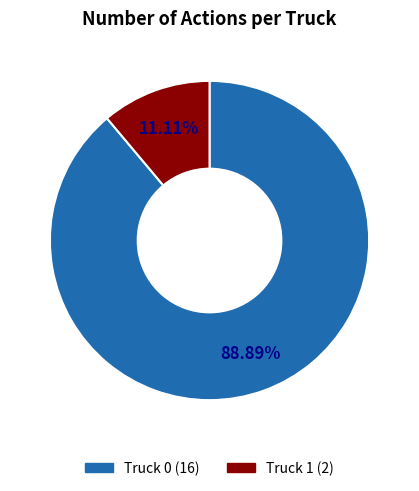

To the nearest percent, what is the combined percentage of Truck 1 and Truck 0?

100%